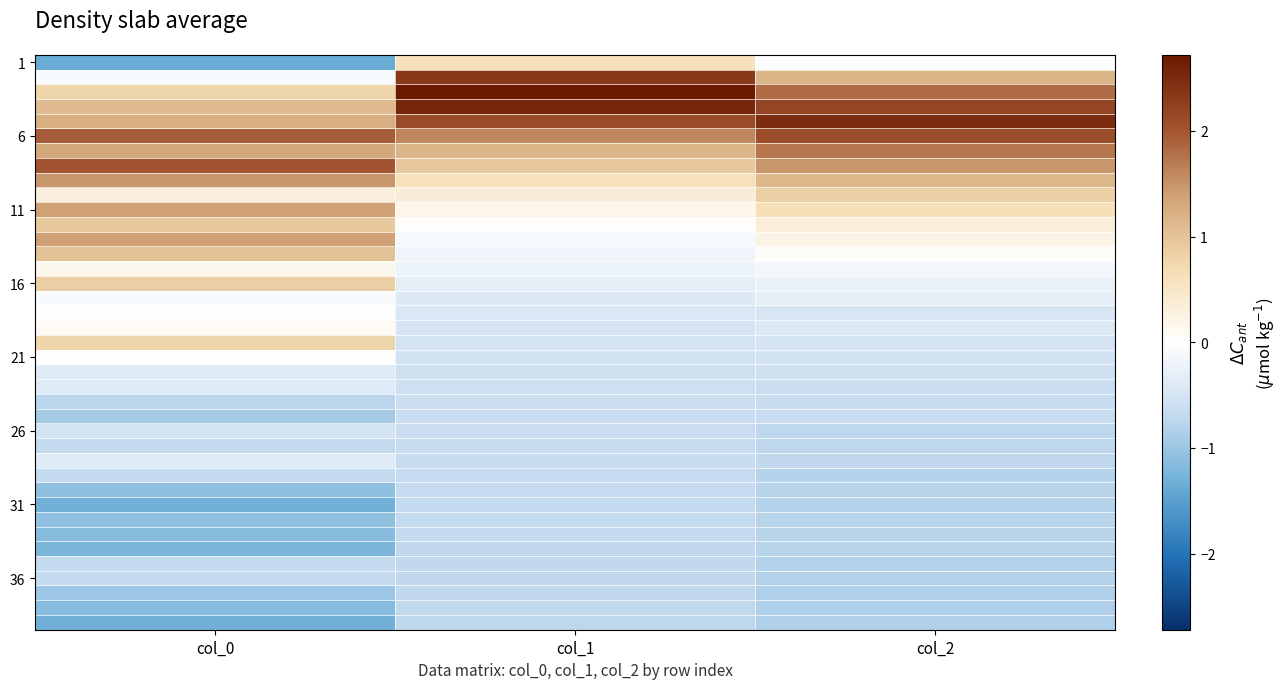

Which label corresponds to the smallest value in the chart?

col_0